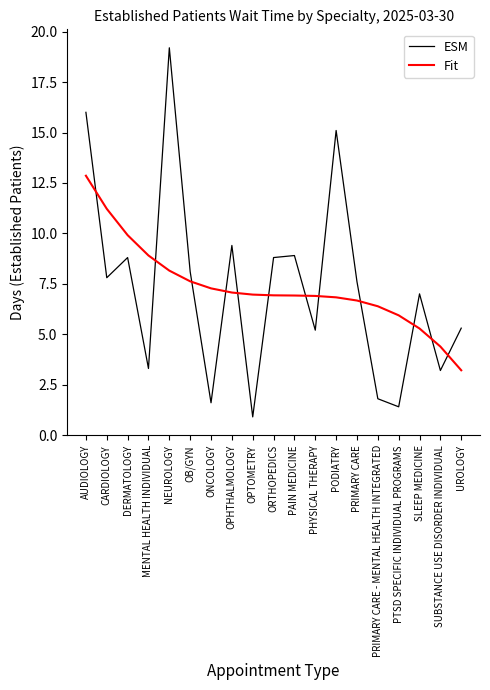

Count the number of categories in the chart.

19